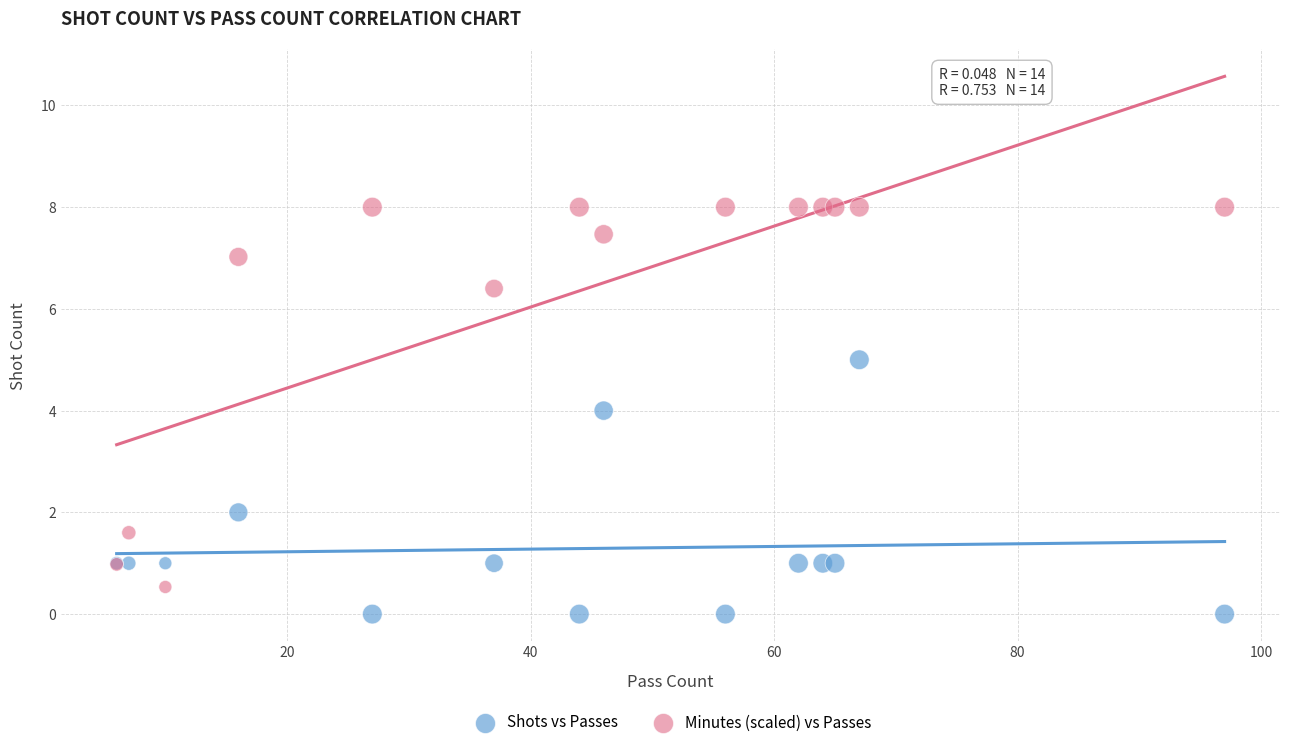

What are all the series names shown in the legend?

Shots vs Passes, Minutes (scaled) vs Passes